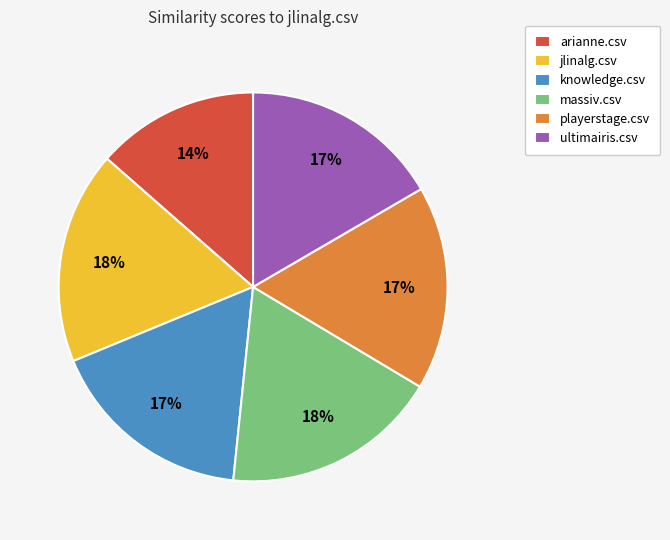

Count the number of slices in the pie.

6